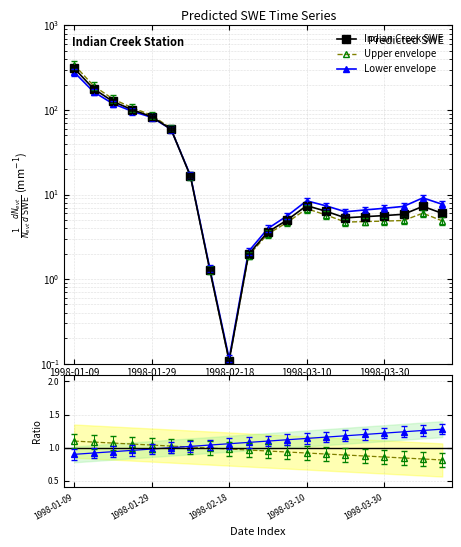

Between 9 and 16, which is larger?

16